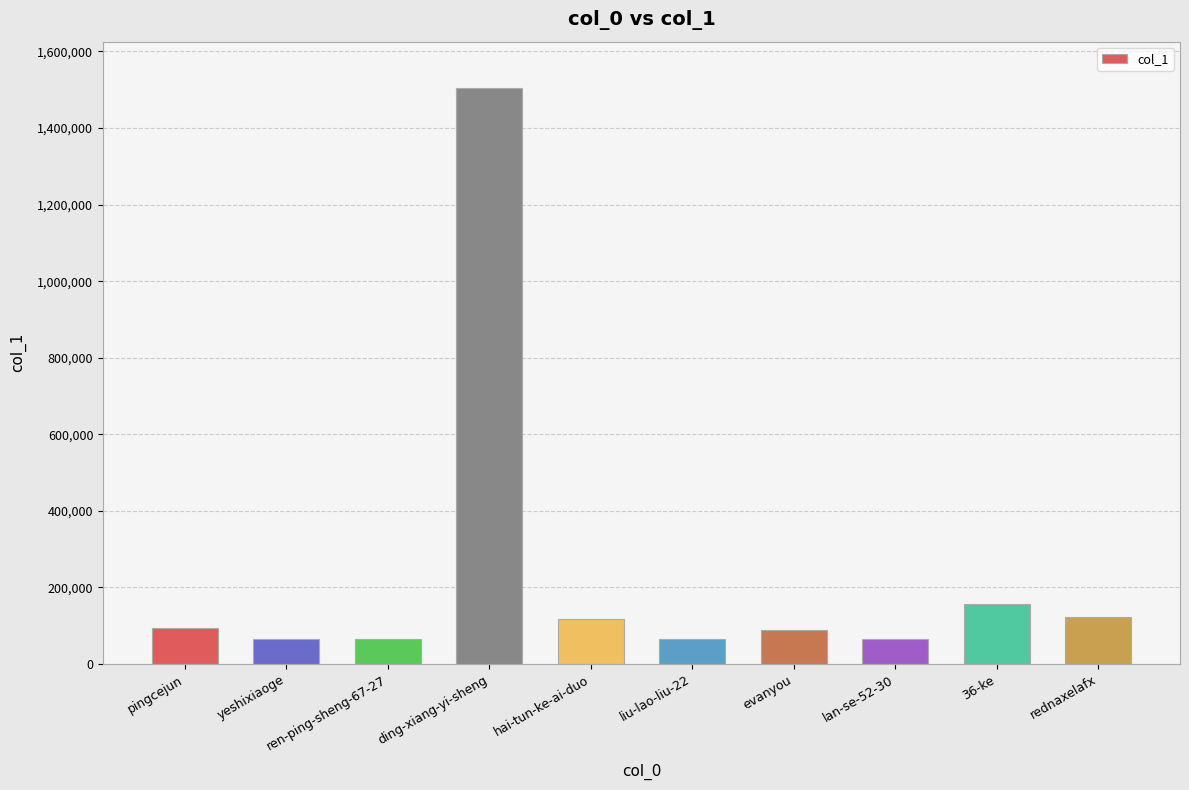

Where is the data nearest to the value 784657?

36-ke